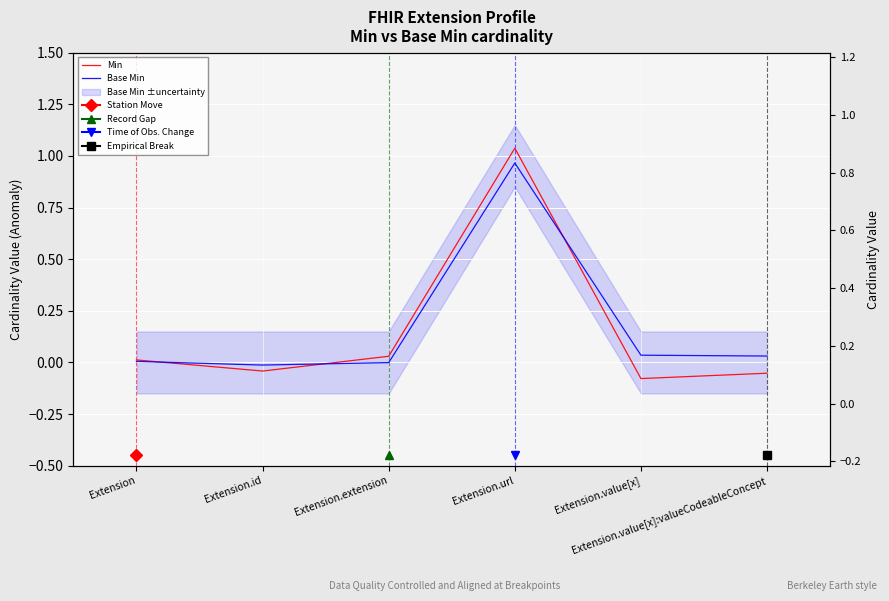

Rank the series at Extension.value[x]:valueCodeableConcept from lowest to highest value.

Min, Base Min